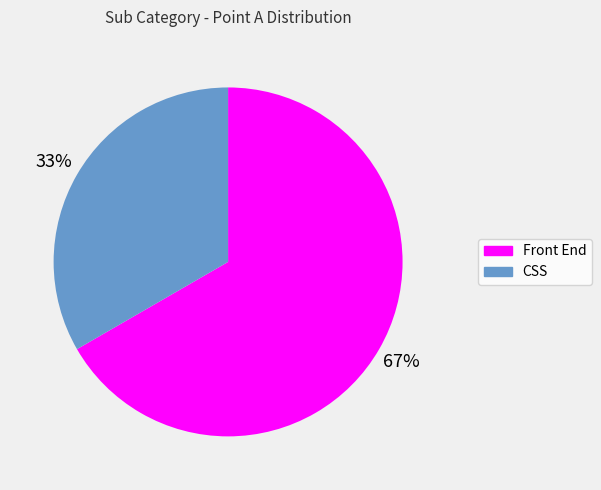

What is the ratio of the value at Front End to the value at CSS?

2.0